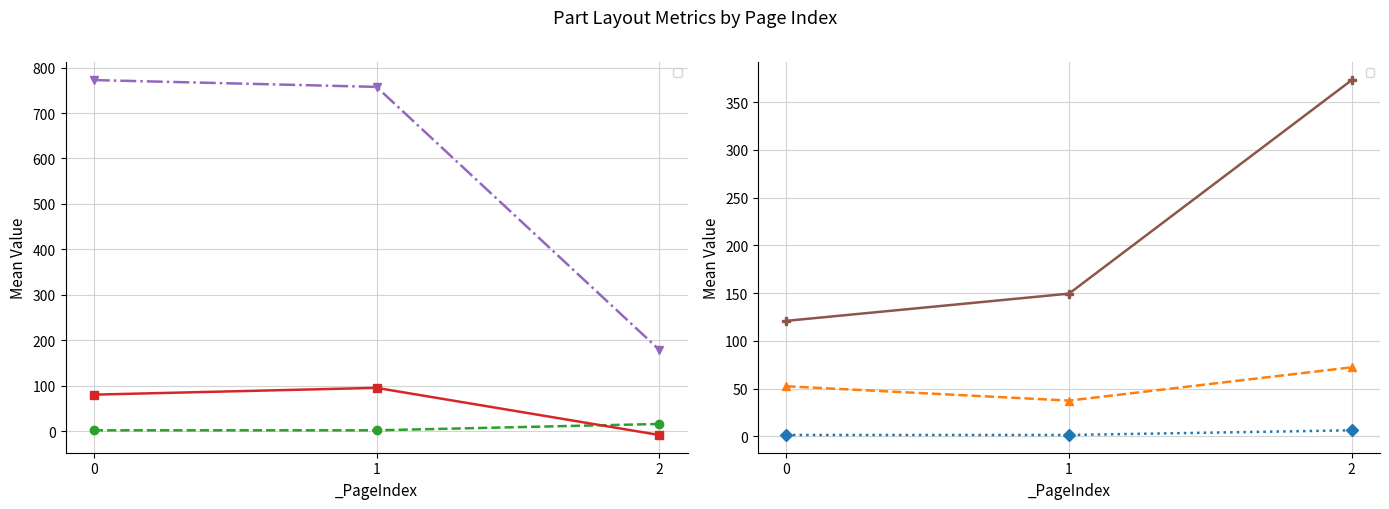

Does the chart display data point markers on the line(s)?

Yes